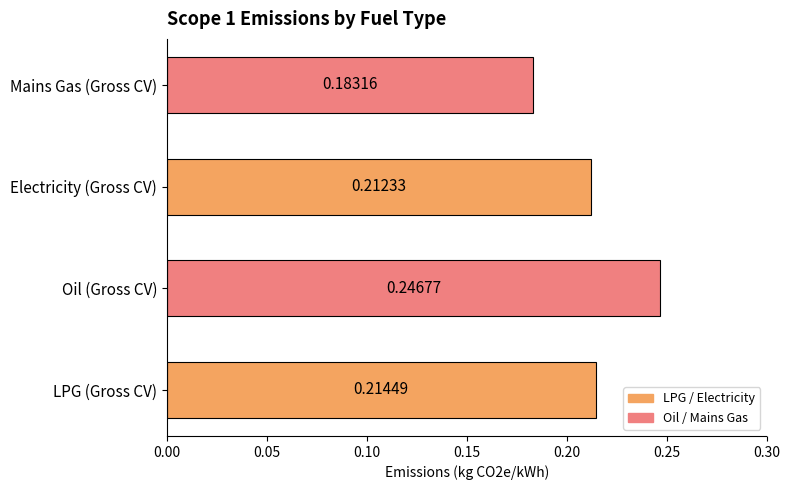

Are the bars horizontal?

Yes